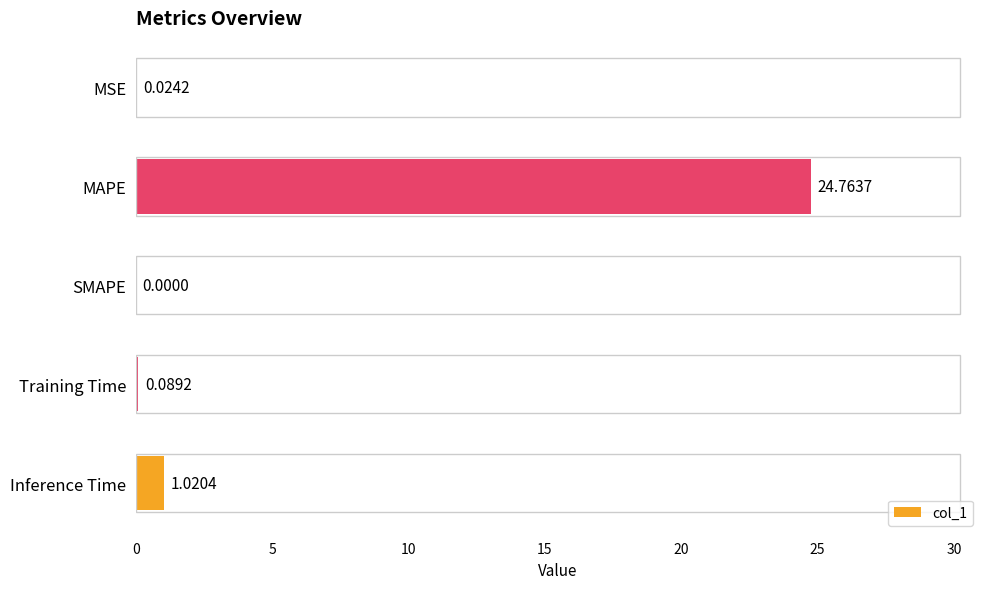

Where is the data nearest to the value 12?

Inference Time